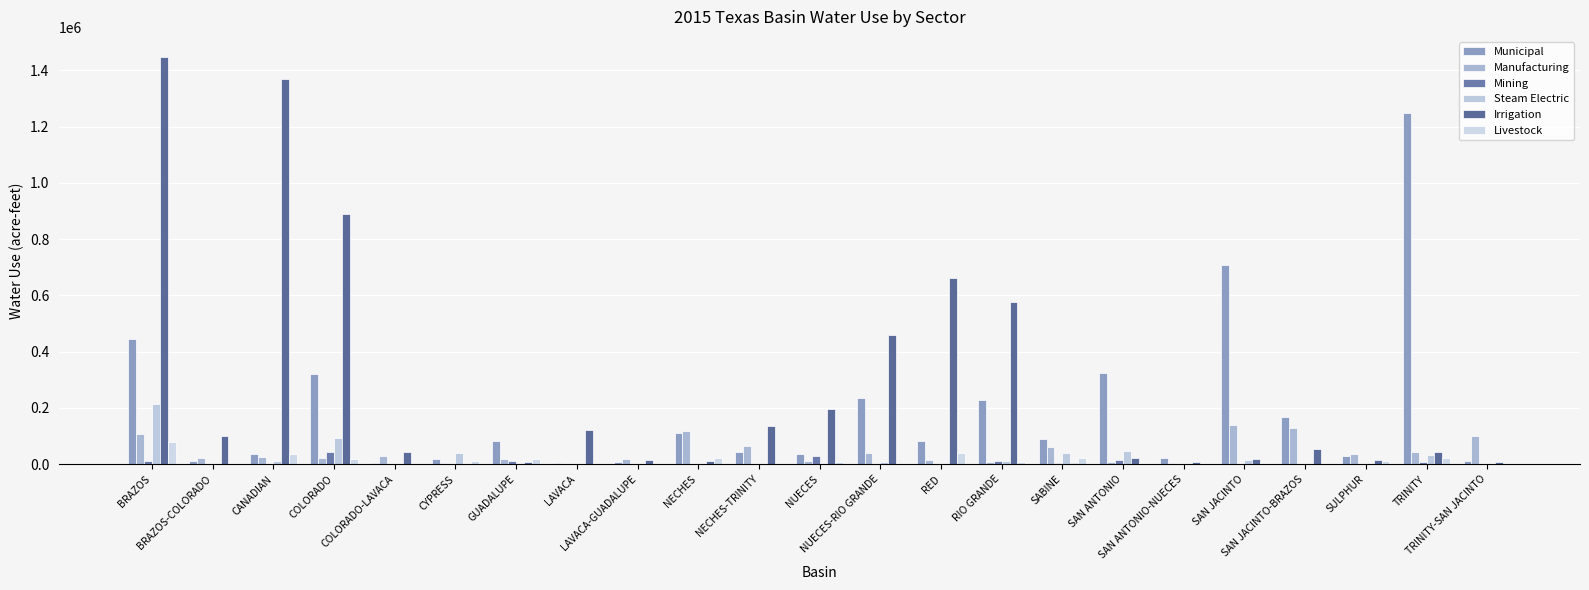

Are the bars grouped side by side (vs. stacked)?

Yes